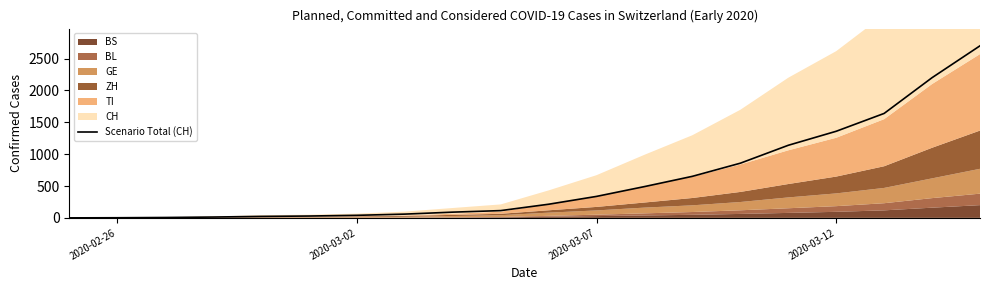

Where is the data nearest to the value 1350?

2020-03-12